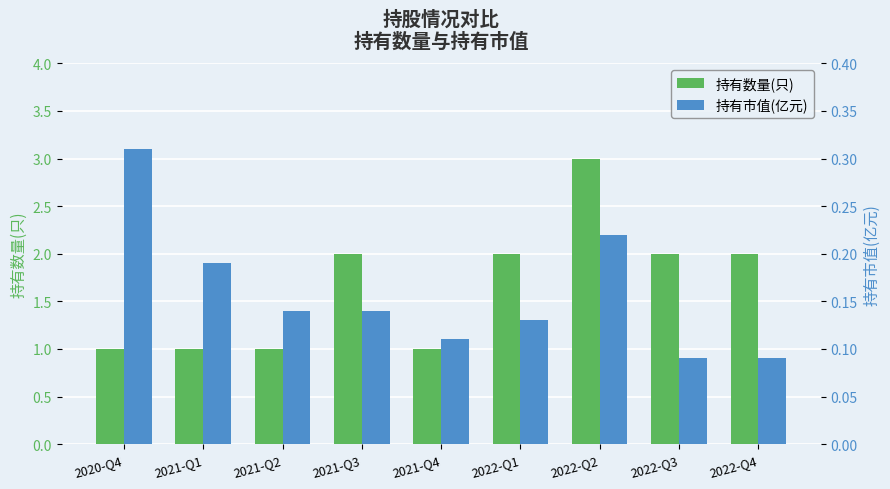

Are the bars grouped side by side (vs. stacked)?

Yes